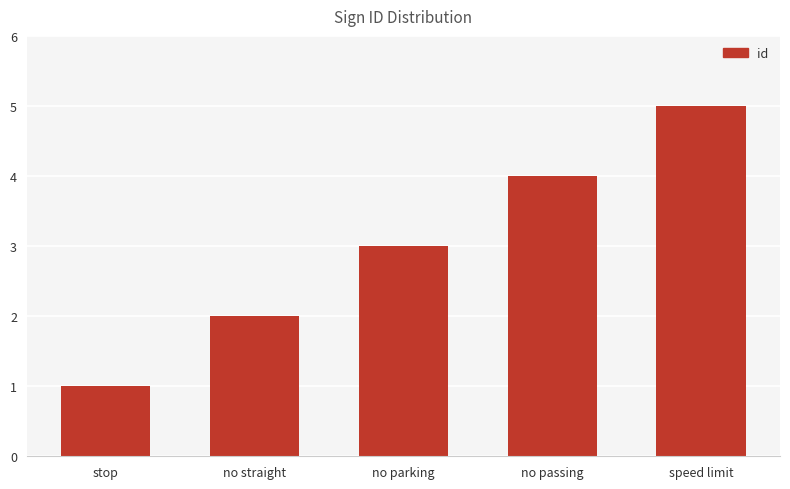

How many values are between 2 and 4?

3